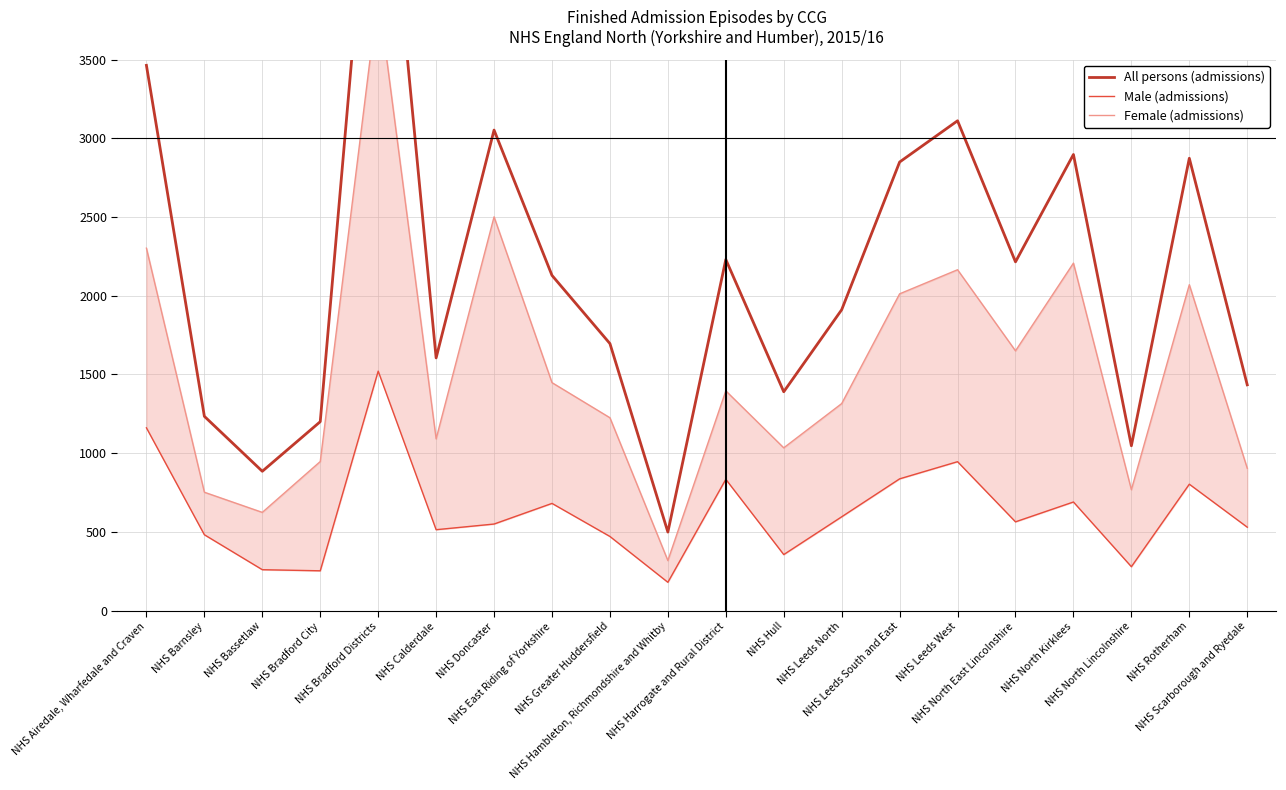

What position from the right is NHS Hambleton, Richmondshire and Whitby?

11